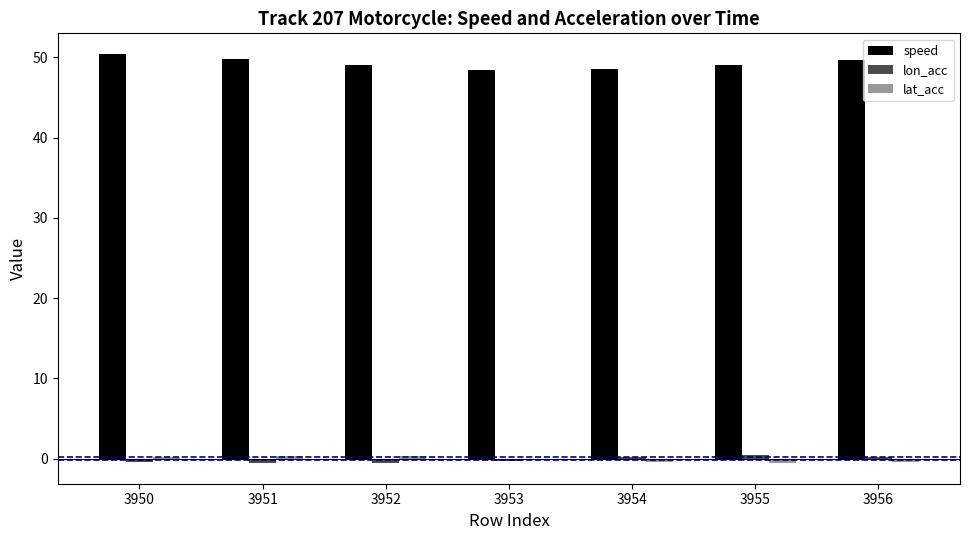

How many distinct data groups are displayed?

3